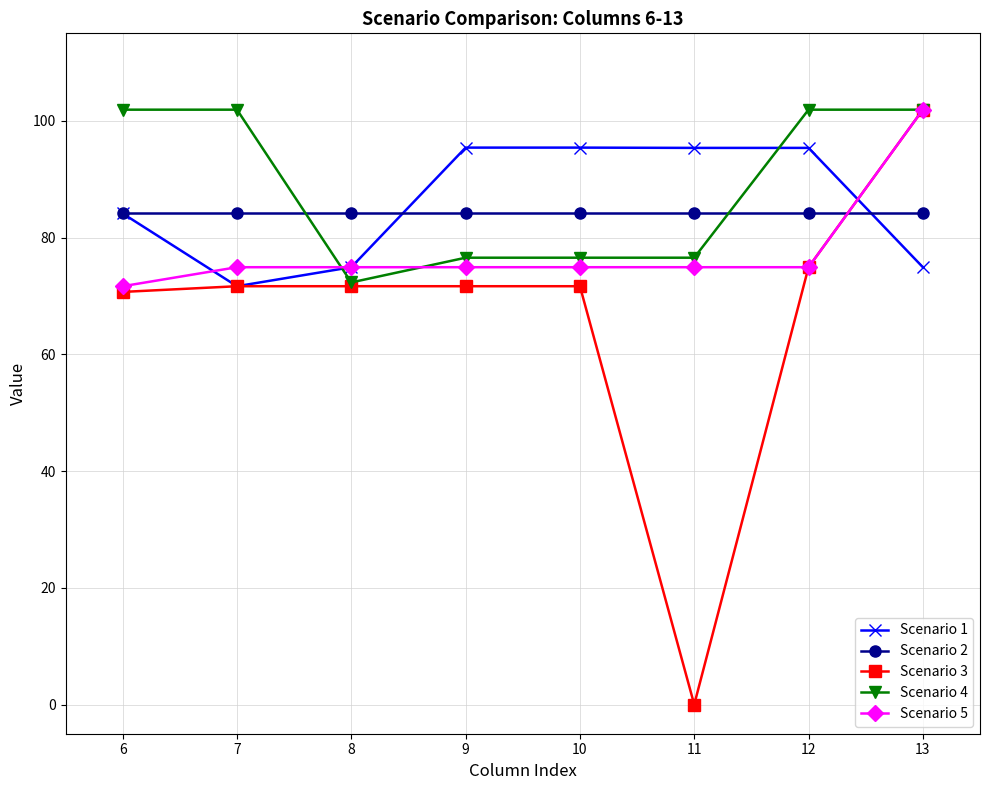

Where is the first local minimum for Scenario 4?

8